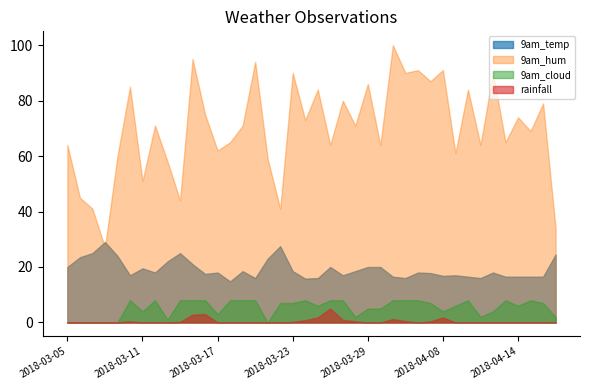

The value of 9am_temp at 2018-03-11 is 5.8. True or false?

False